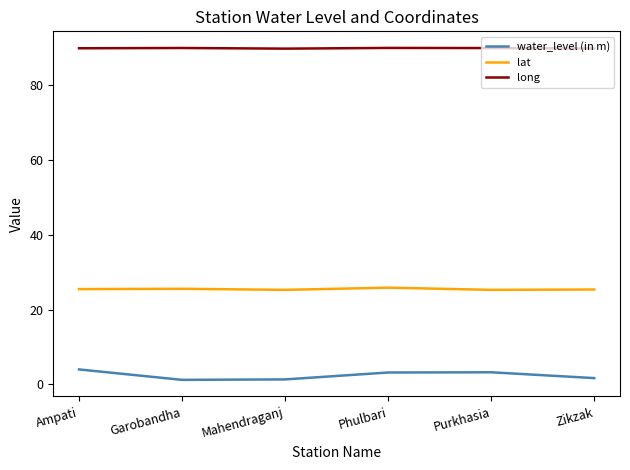

At how many categories does at least one series exceed 49?

6